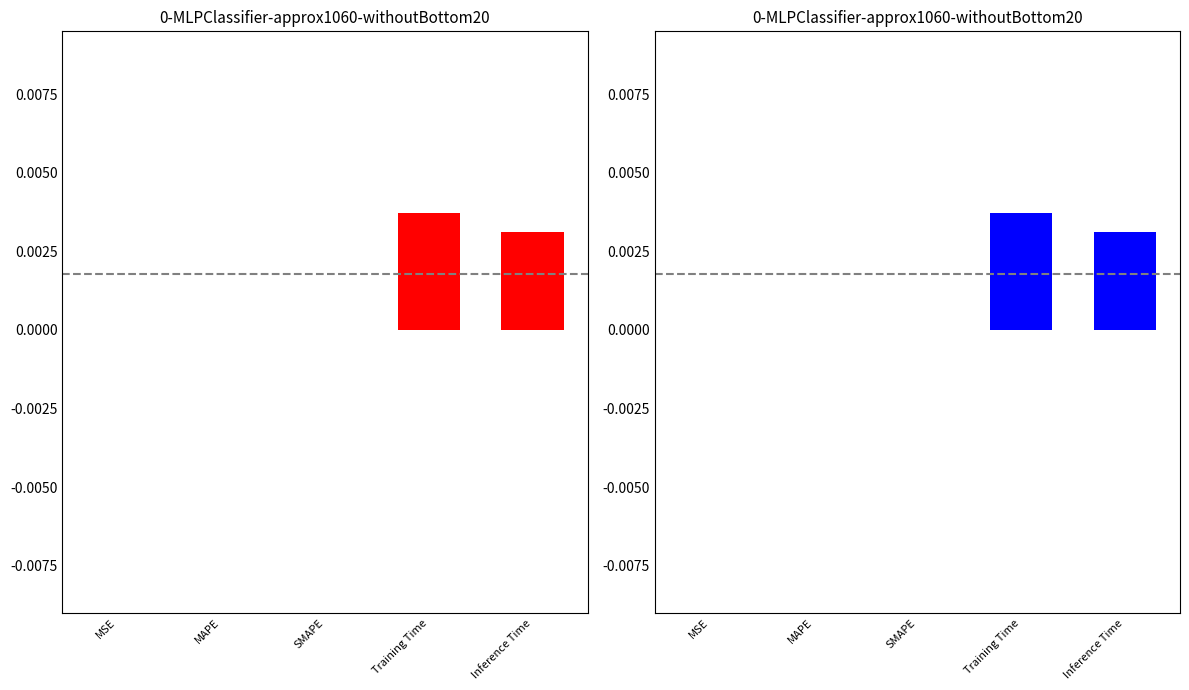

Rank the categories by value from highest to lowest.

Training Time, Inference Time, MSE, MAPE, SMAPE